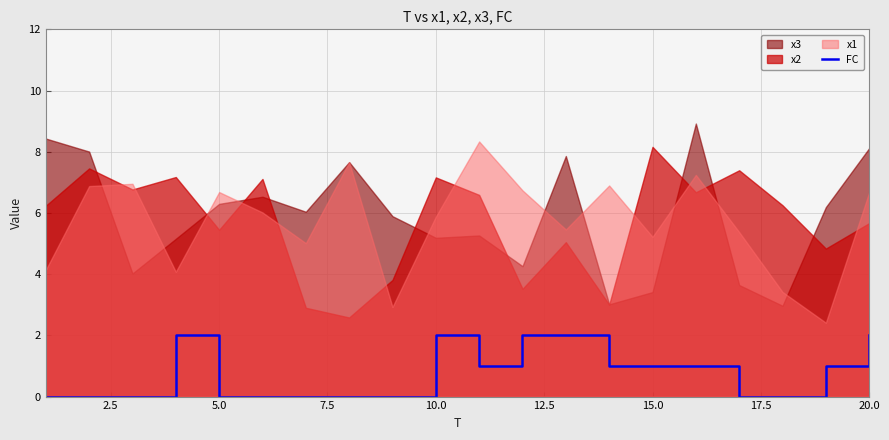

True or false: the data shows 1 at 2.5.

False